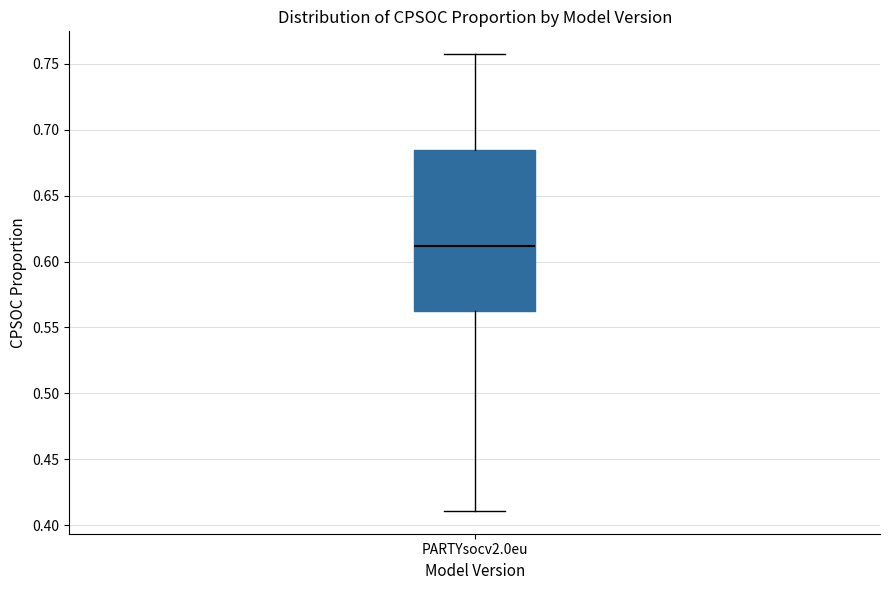

Where does the upper whisker of the box for PARTYsocv2.0eu end on the y-axis? The values are not printed on the chart, so give them approximately, as read against the axis.

0.755